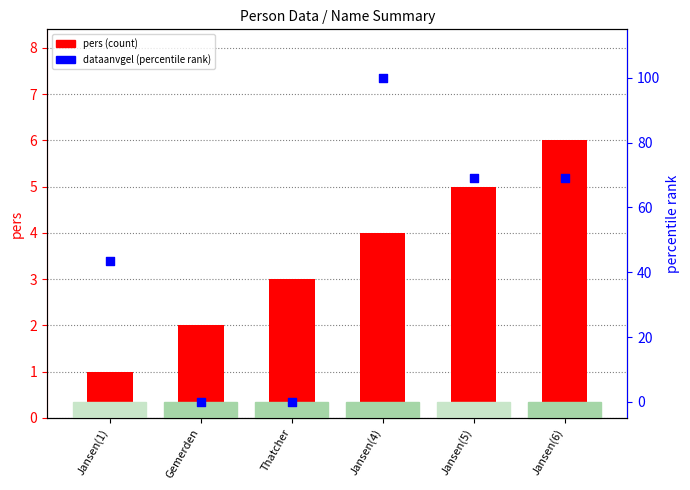

Which series contains the lowest Y value?

dataanvgel (percentile rank)